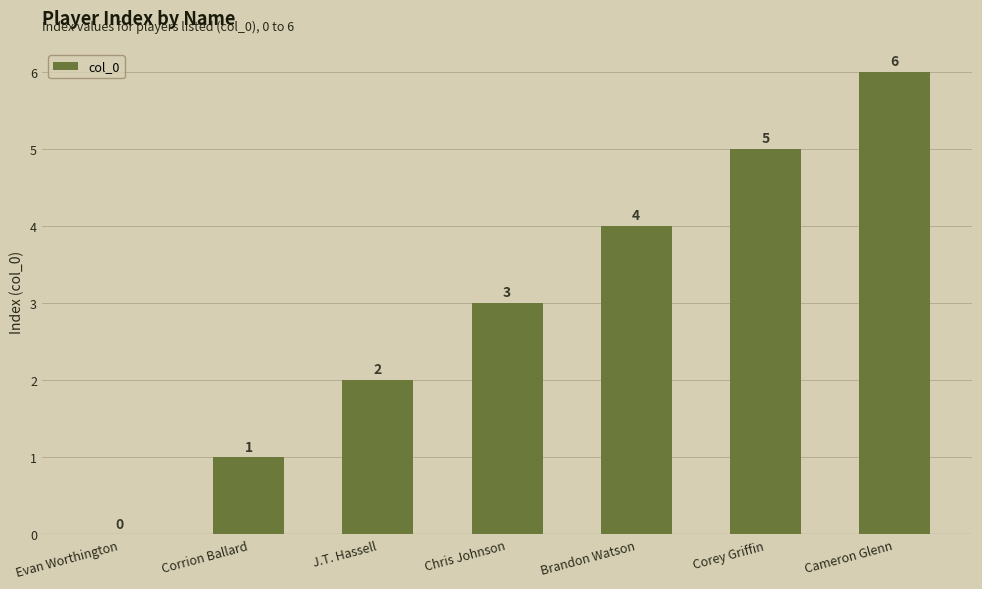

What is the sum of the values at Corey Griffin and Brandon Watson?

9